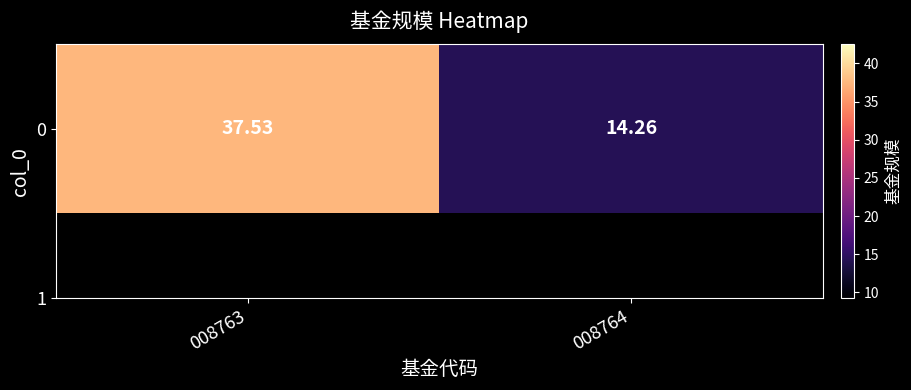

Reading left to right, what are all the values shown in this chart?

37.5	14.3